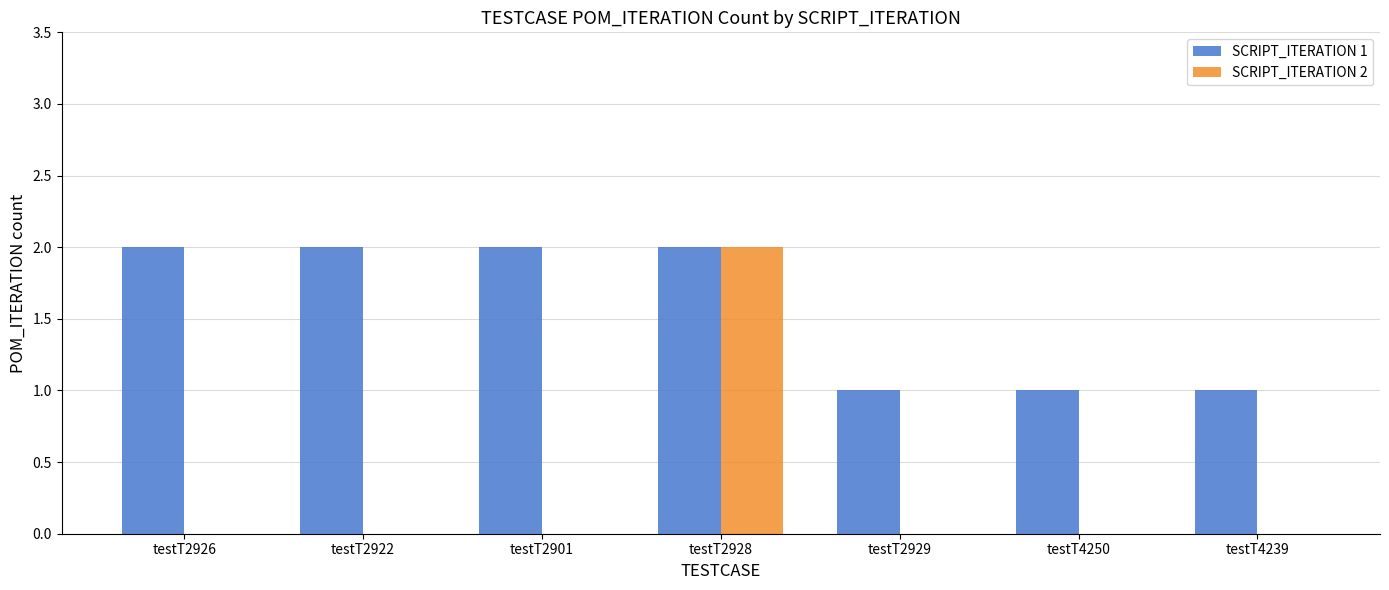

Are the bars grouped side by side (vs. stacked)?

Yes